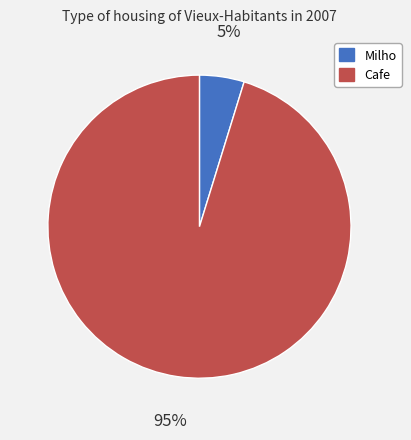

Do Cafe and Milho together represent more than half of the pie?

Yes